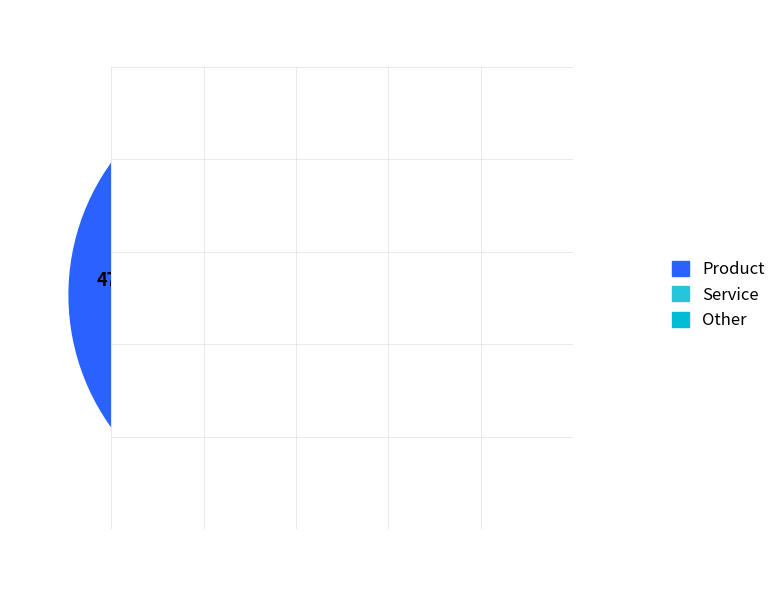

To the nearest percent, what is the difference between the largest and smallest slice percentages?

23%